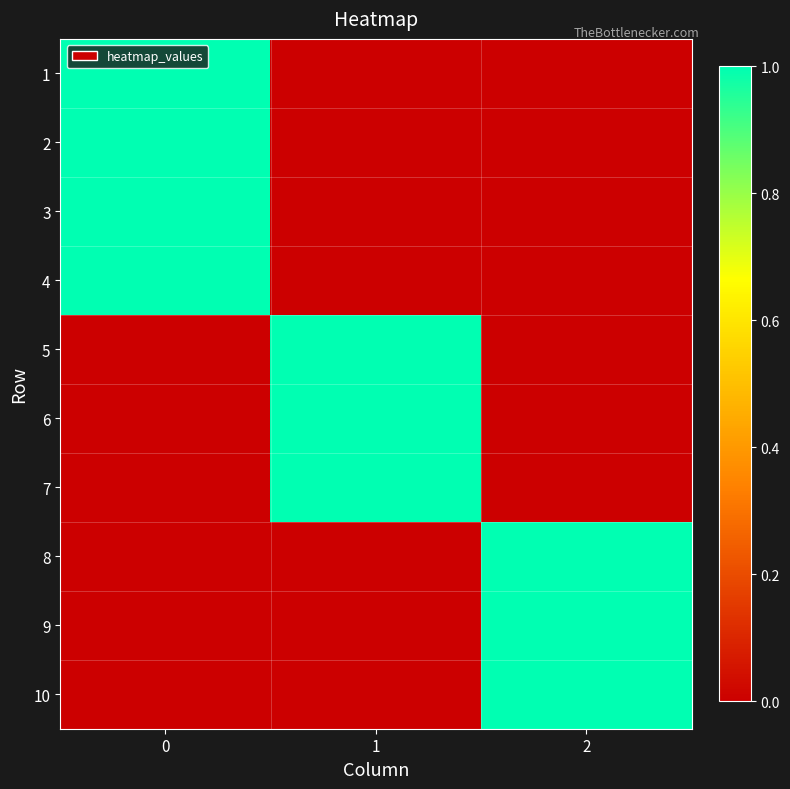

Which series has the largest range (max minus min)?

1